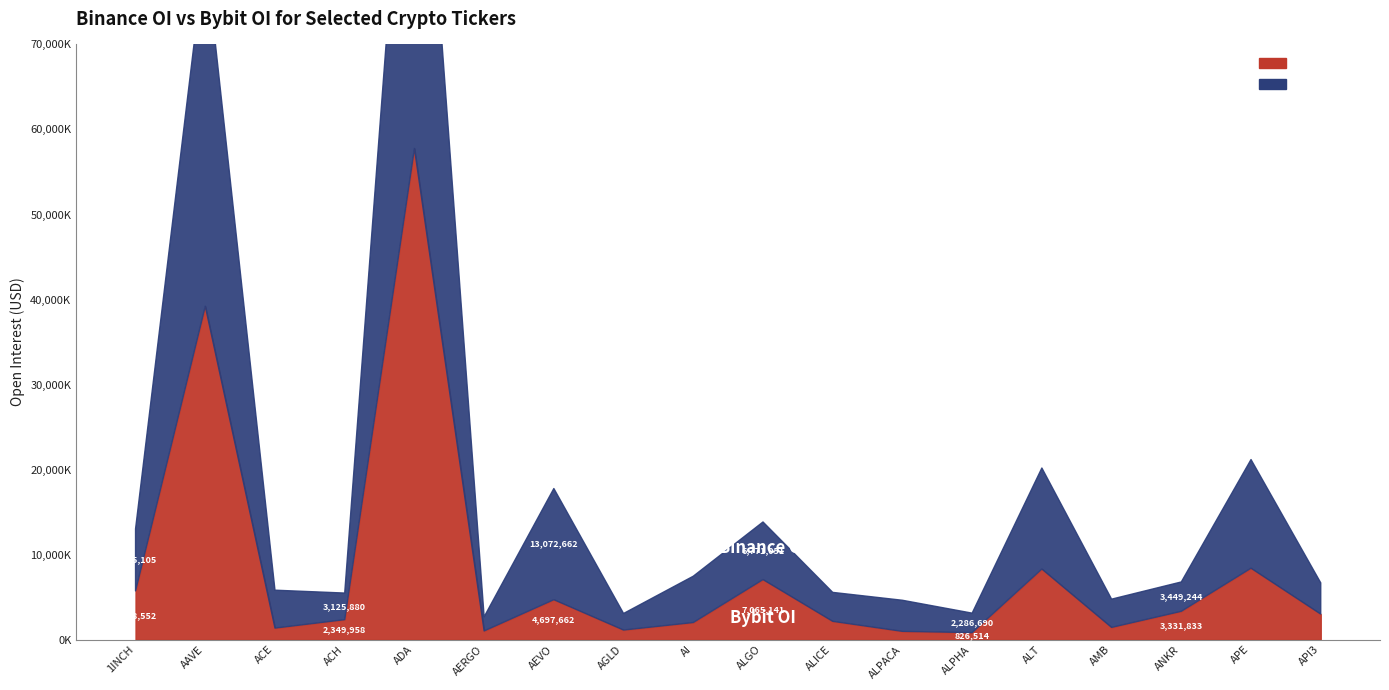

Is it true that Bybit_OI equals 1359234 at ACE?

True